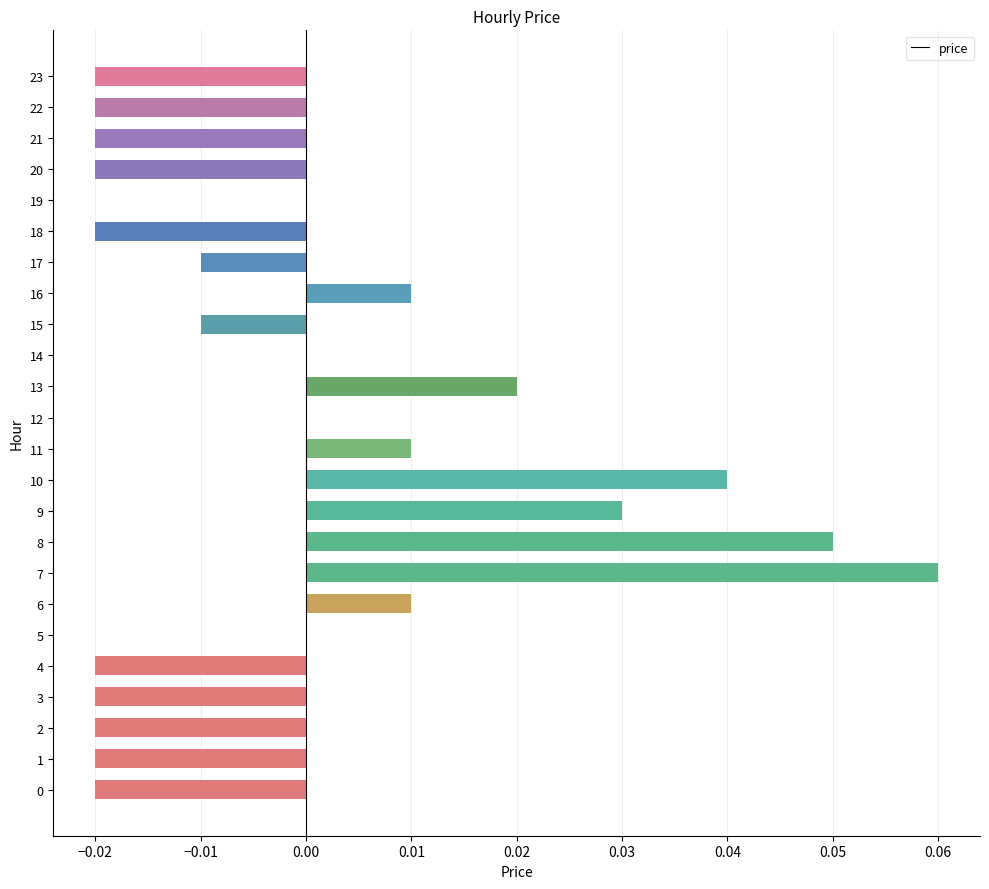

Which category has the highest value across all series?

7